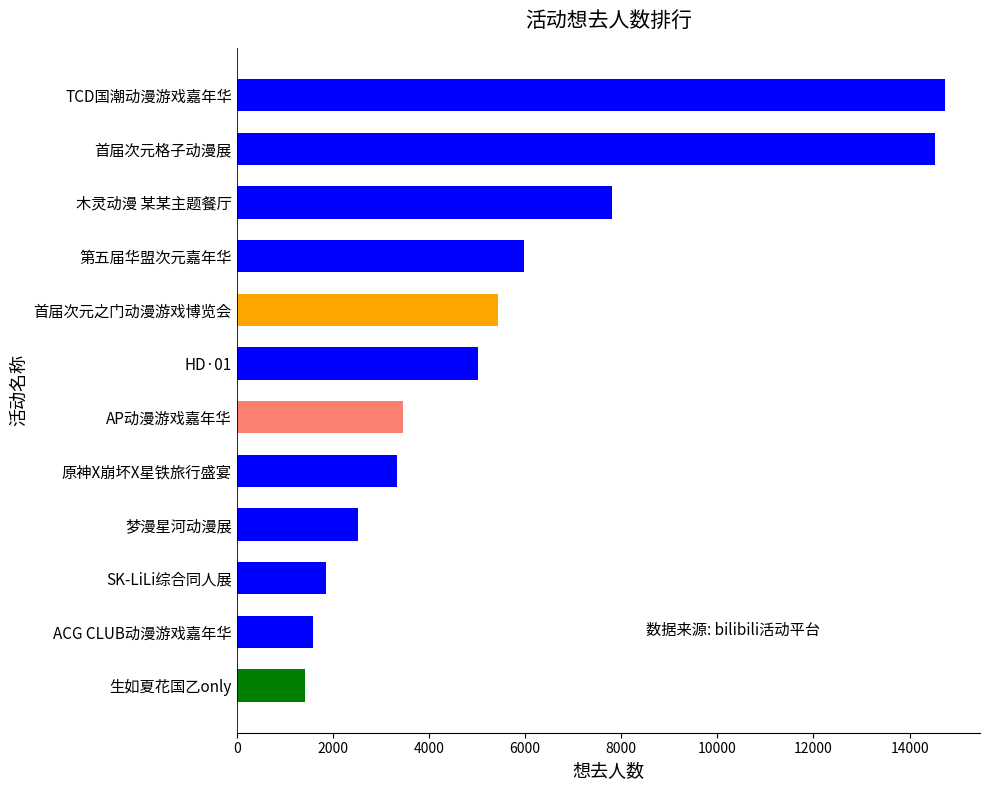

At which label is the value closest to 8073?

木灵动漫 某某主题餐厅